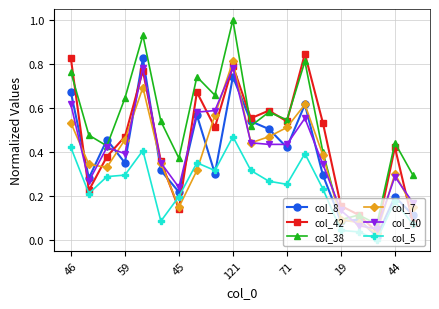

What is the greatest value displayed?

1.0